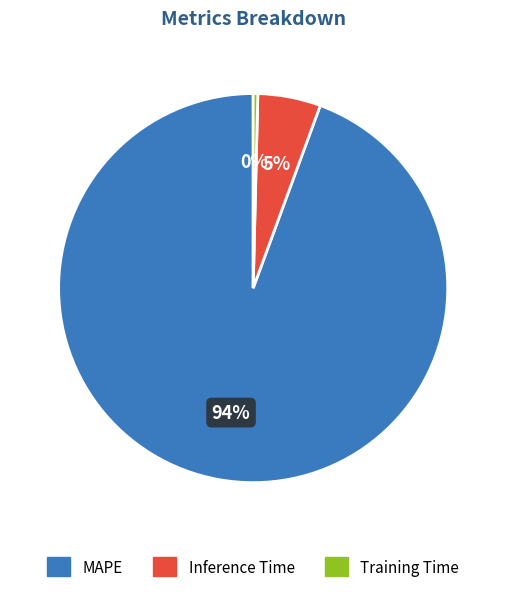

The Inference Time slice represents 1% of the pie. True or false?

False